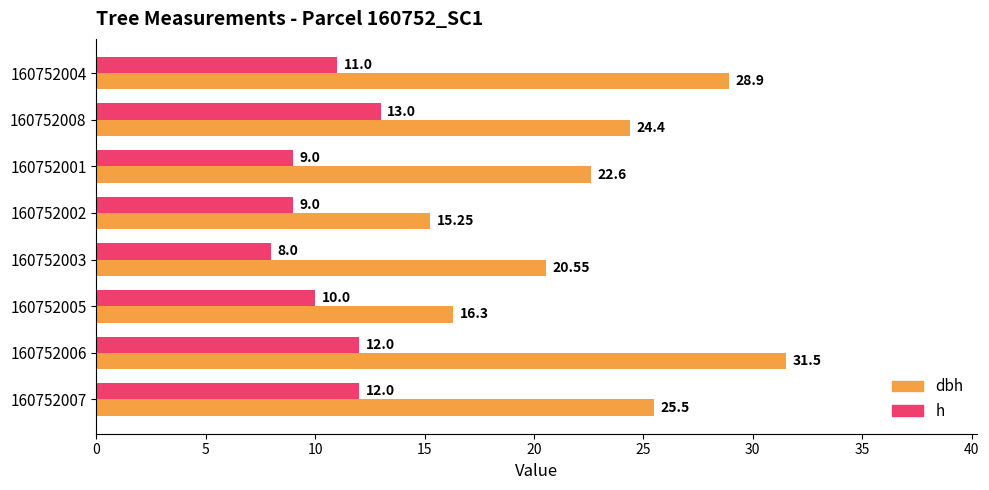

At which category does the chart reach its peak across all series?

160752006